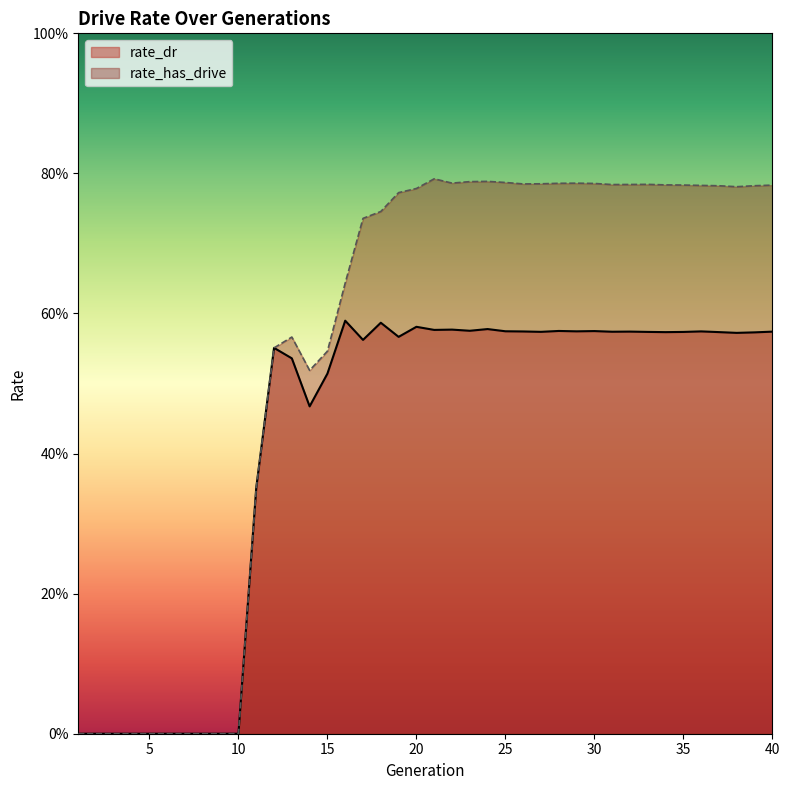

Does the chart display data point markers on the line(s)?

No